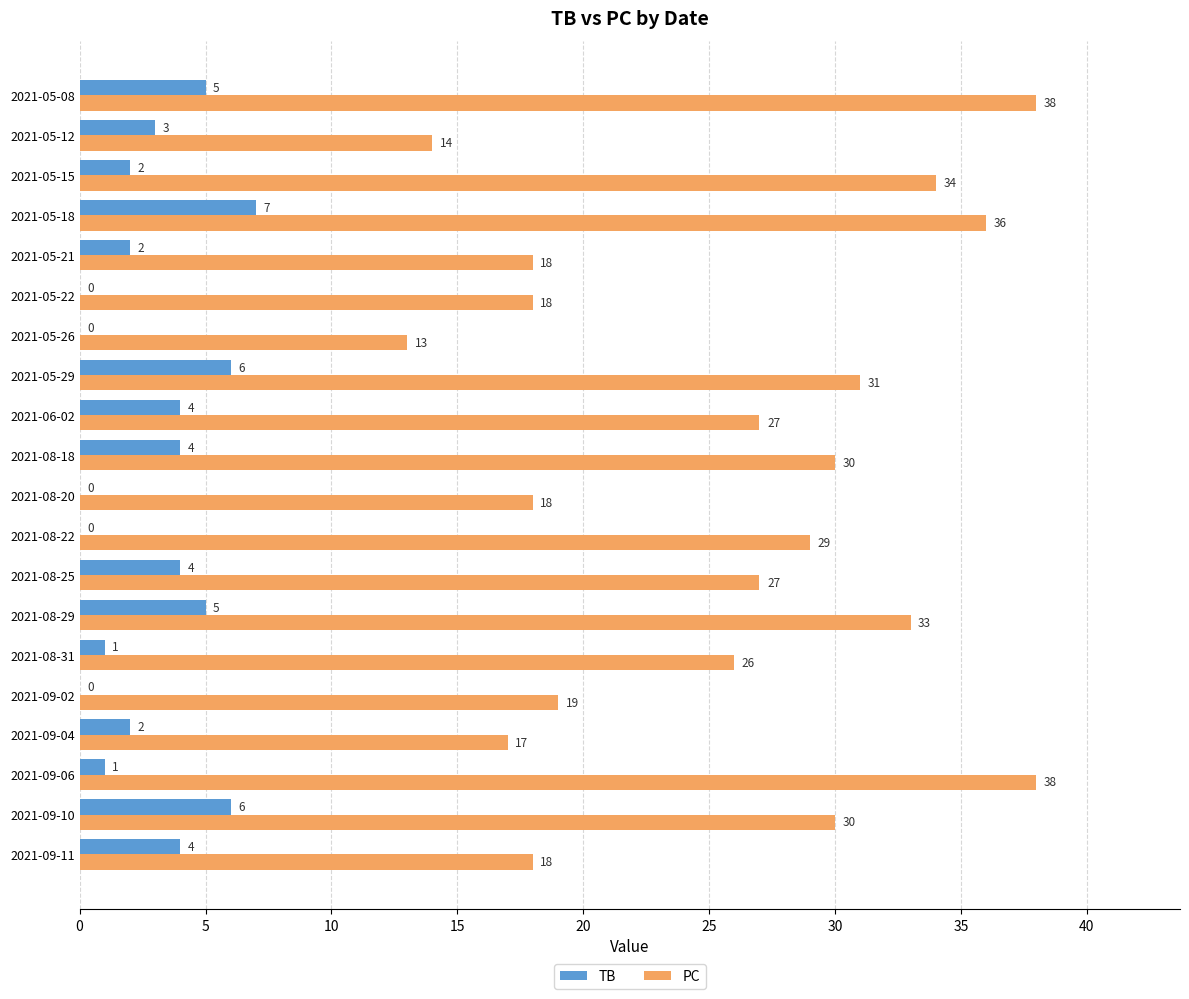

True or false: TB has a value of 2 at 2021-05-15.

True